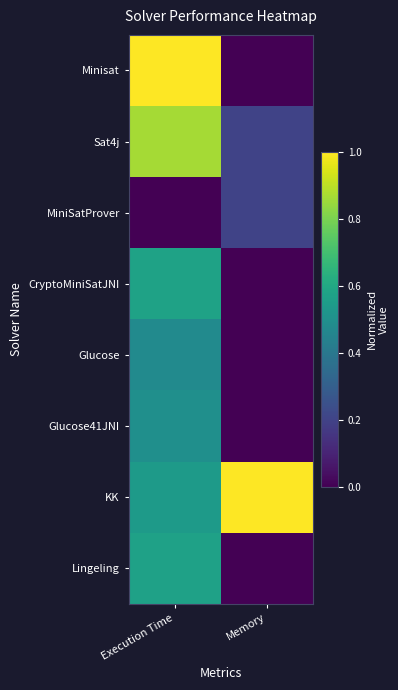

Reading right to left, list all the values displayed in this chart.

Minisat: Memory=0.0	Execution Time=1.0
Sat4j: Memory=0.2	Execution Time=0.9
MiniSatProver: Memory=0.2	Execution Time=0.0
CryptoMiniSatJNI: Memory=0.0	Execution Time=0.6
Glucose: Memory=0.0	Execution Time=0.5
Glucose41JNI: Memory=0.0	Execution Time=0.5
KK: Memory=1.0	Execution Time=0.5
Lingeling: Memory=0.0	Execution Time=0.6